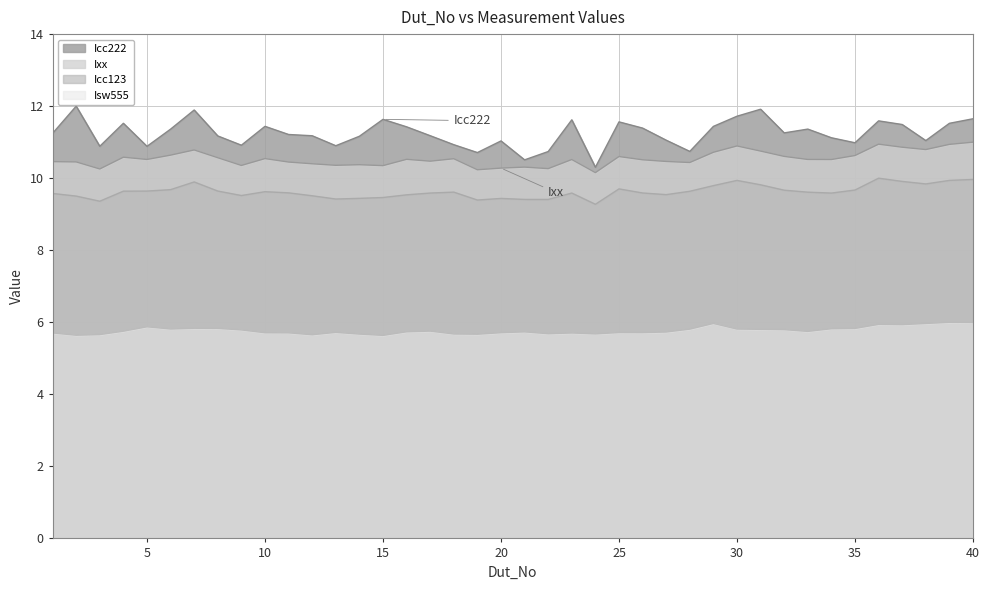

Reading left to right, transcribe all the data shown in this chart.

Icc222: 11.2	12.0	10.9	11.5	10.9	11.4	11.9	11.2	10.9	11.4	11.2	11.2	10.9	11.2	11.6	11.4	11.2	10.9	10.7	11.0	10.5	10.7	11.6	10.3	11.6	11.4	11.1	10.7	11.4	11.7	11.9	11.3	11.4	11.1	11.0	11.6	11.5	11.0	11.5	11.6
Icc123: 9.6	9.5	9.4	9.6	9.6	9.7	9.9	9.6	9.5	9.6	9.6	9.5	9.4	9.4	9.5	9.5	9.6	9.6	9.4	9.4	9.4	9.4	9.6	9.3	9.7	9.6	9.5	9.6	9.8	9.9	9.8	9.7	9.6	9.6	9.7	10.0	9.9	9.8	9.9	10.0
Isw555: 5.7	5.6	5.7	5.8	5.9	5.8	5.8	5.8	5.8	5.7	5.7	5.7	5.7	5.7	5.6	5.7	5.8	5.7	5.7	5.7	5.7	5.7	5.7	5.7	5.7	5.7	5.7	5.8	6.0	5.8	5.8	5.8	5.7	5.8	5.8	5.9	5.9	6.0	6.0	6.0
Ixx: 10.5	10.5	10.3	10.6	10.5	10.6	10.8	10.6	10.4	10.5	10.4	10.4	10.4	10.4	10.3	10.5	10.5	10.5	10.2	10.3	10.3	10.3	10.5	10.2	10.6	10.5	10.5	10.4	10.7	10.9	10.8	10.6	10.5	10.5	10.6	10.9	10.9	10.8	10.9	11.0